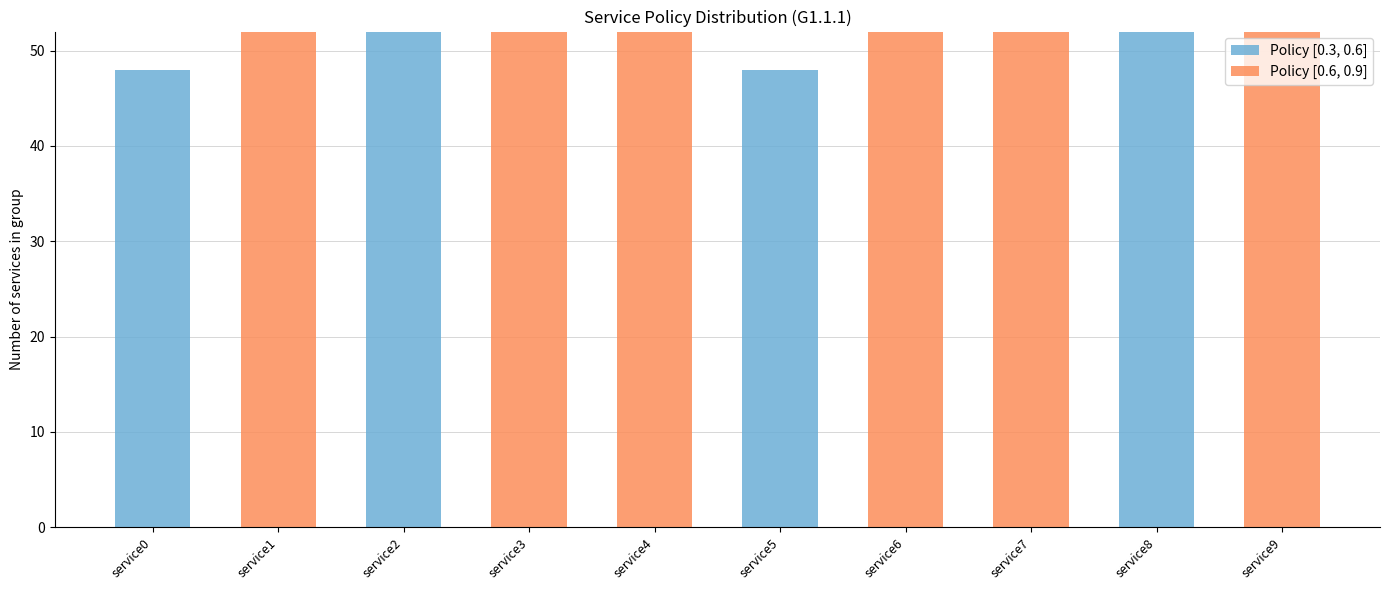

The Policy [0.3, 0.6] series shows 0 at service4. True or false?

True